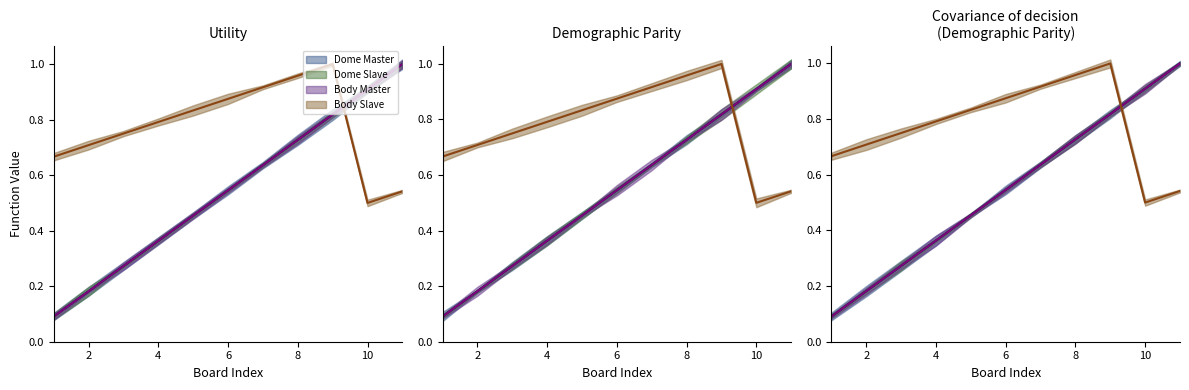

Count the number of data series in this chart.

4